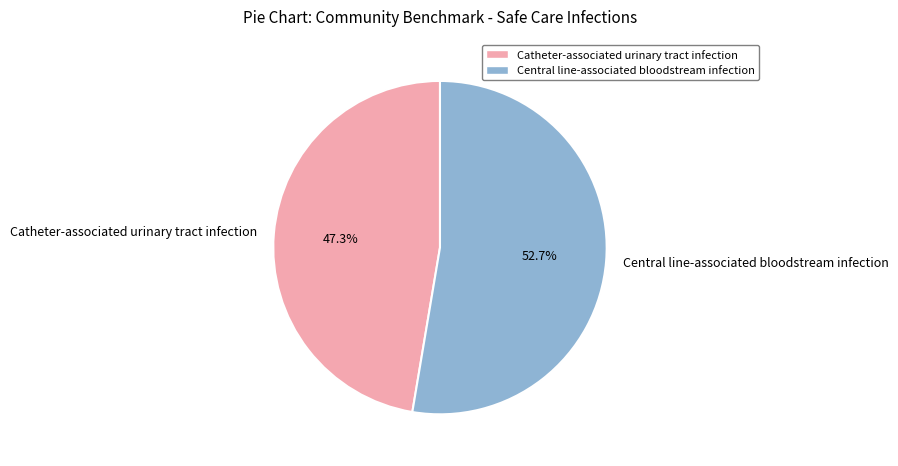

Does Catheter-associated urinary tract infection represent more than half of the total?

No